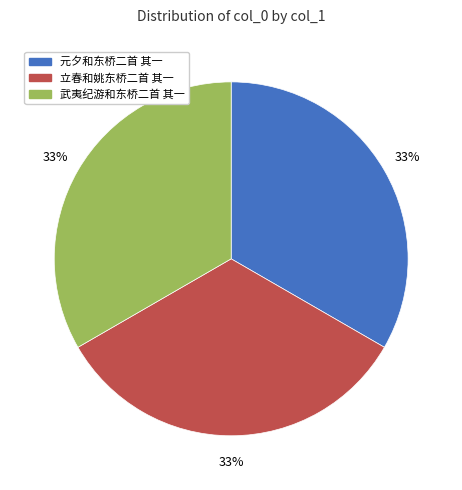

The 武夷纪游和东桥二首 其一 slice represents 33% of the pie. True or false?

True